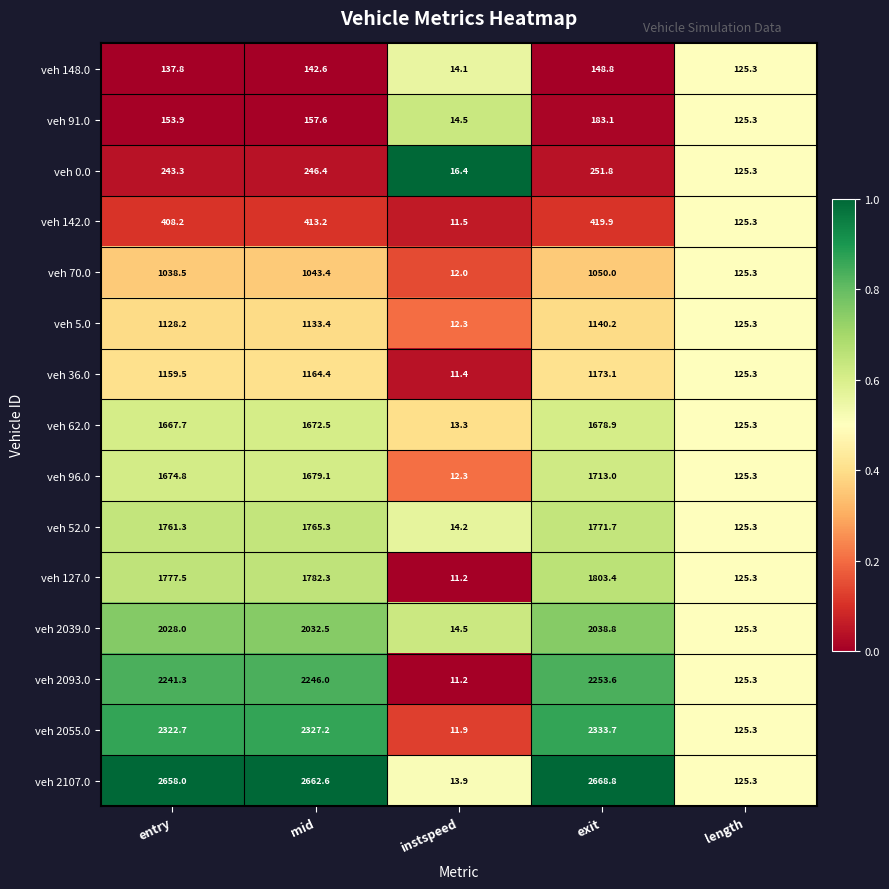

Which series has the largest total across all categories?

veh 2107.0